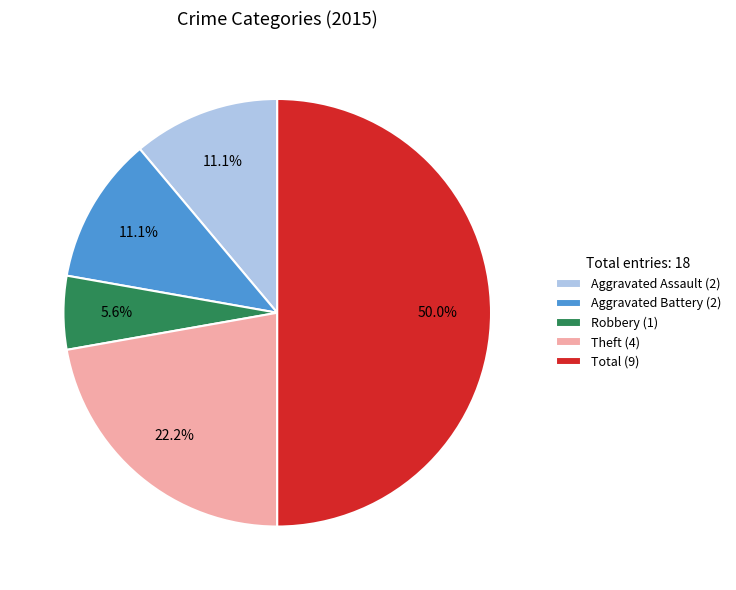

Which category has the biggest portion of the pie?

Total (9)